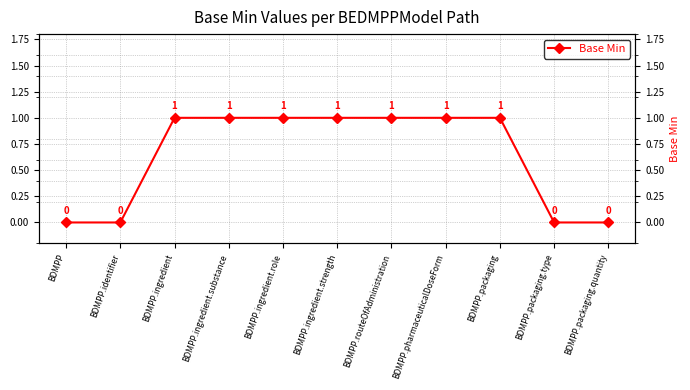

Reading left to right, what are all the values shown in this chart?

BDMPP=0	BDMPP.identifier=0	BDMPP.ingredient=1	BDMPP.ingredient.substance=1	BDMPP.ingredient.role=1	BDMPP.ingredient.strength=1	BDMPP.routeOfAdministration=1	BDMPP.pharmaceuticalDoseForm=1	BDMPP.packaging=1	BDMPP.packaging.type=0	BDMPP.packaging.quantity=0